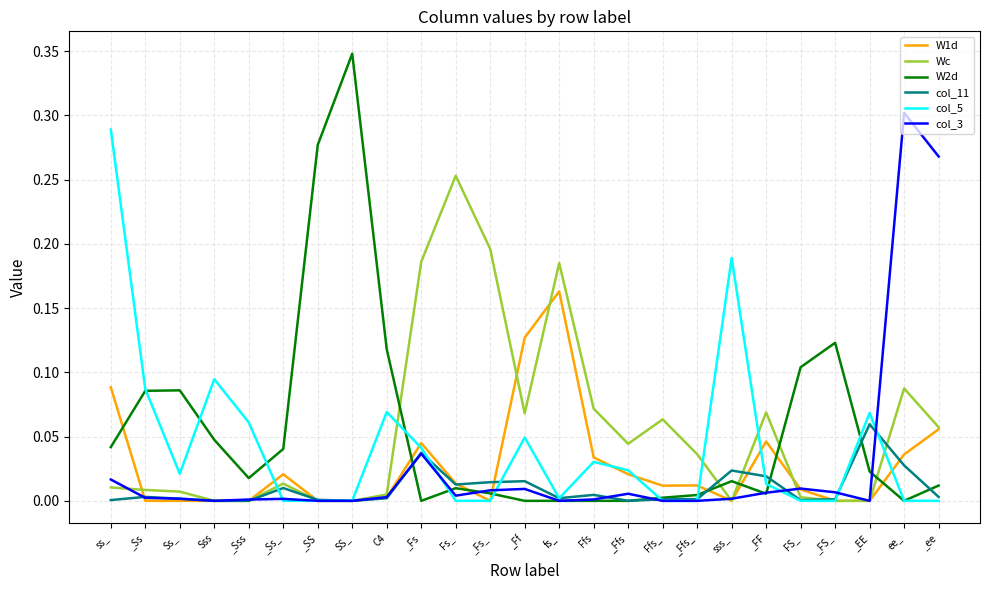

The W2d series shows 0.0 at _Ffs_. True or false?

True